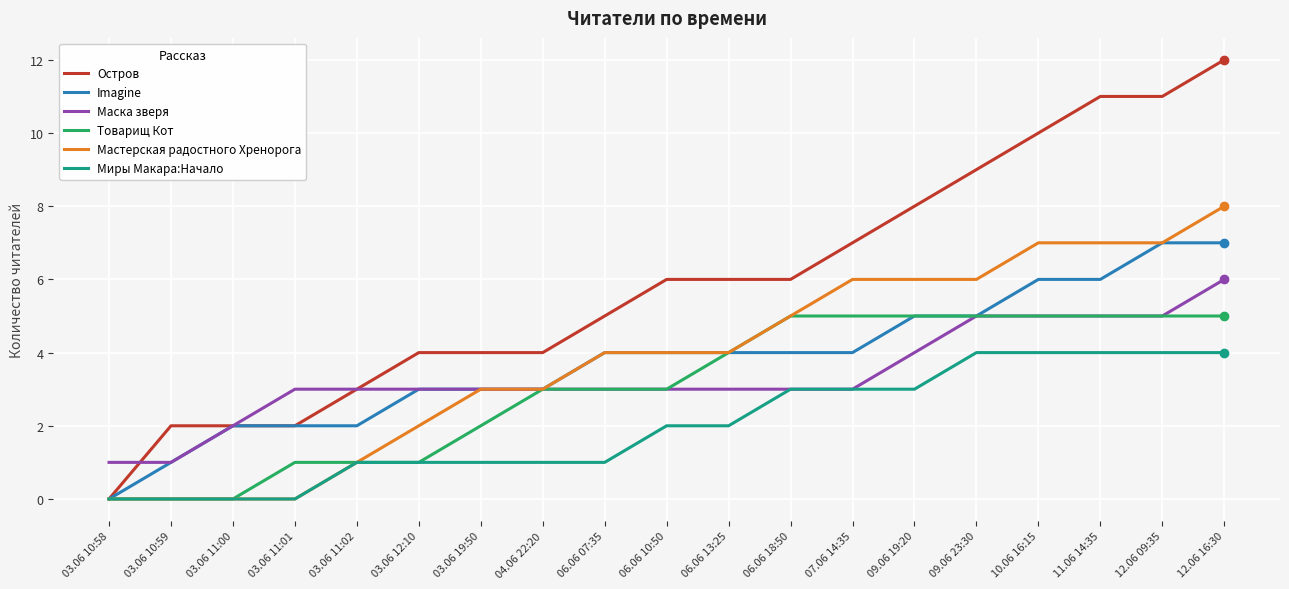

Which series has the largest range (max minus min)?

Остров